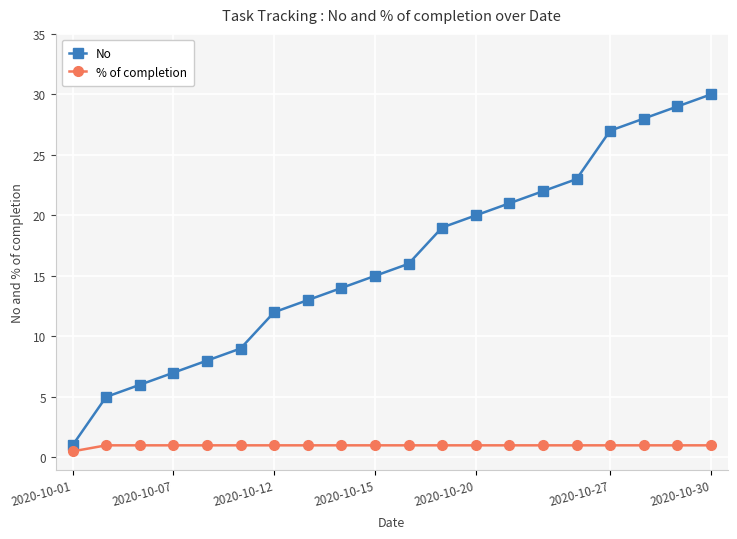

True or false: No and % of completion cross at least once.

False